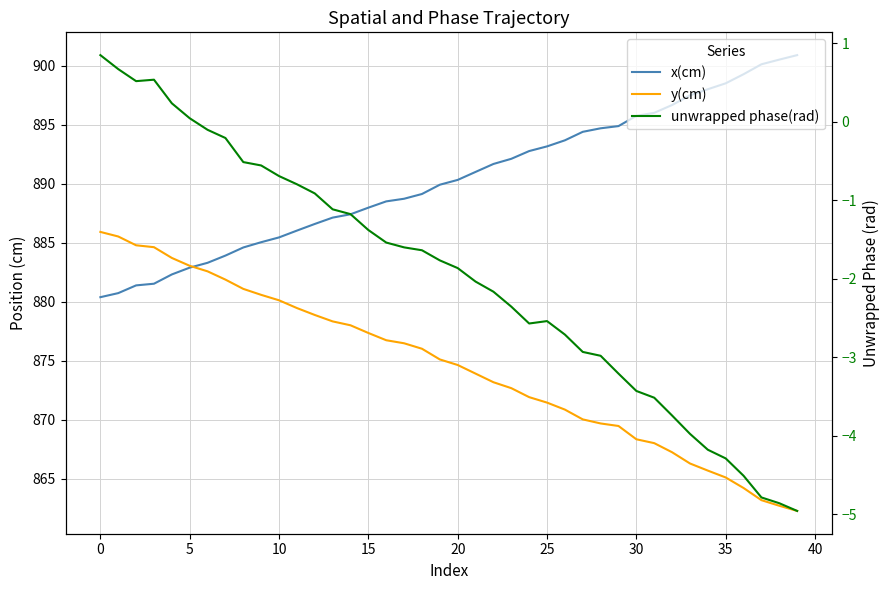

True or false: x(cm) and unwrapped phase(rad) cross at least once.

False